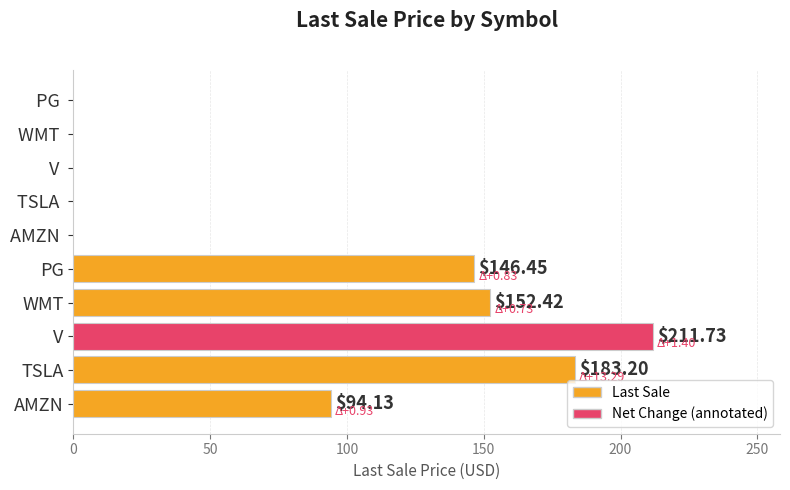

What is the change in value from AMZN to TSLA?

+89.1